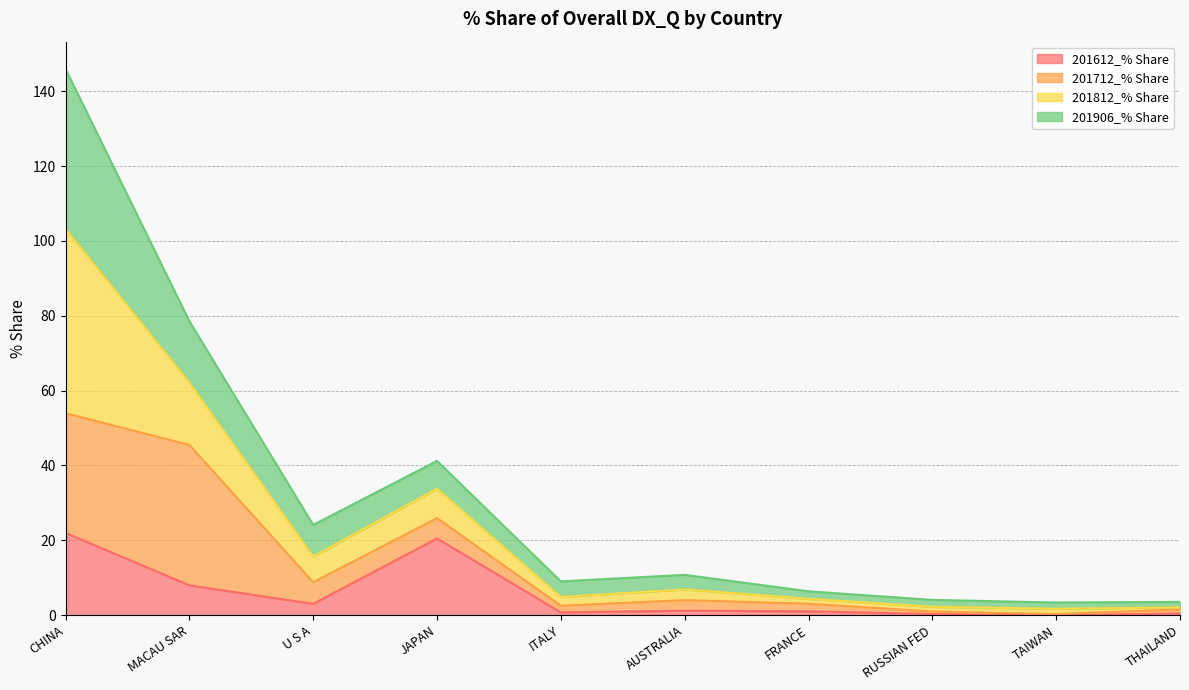

At which category does 201612_% Share reach its first local valley?

U S A